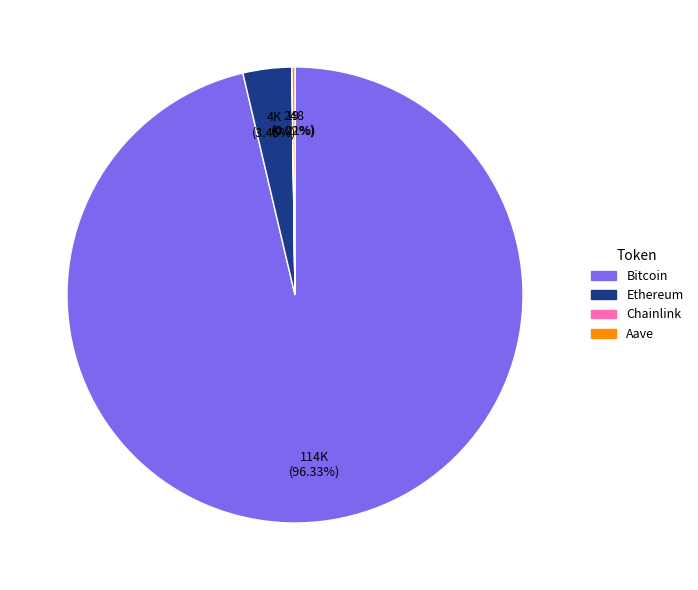

What is the majority slice?

Bitcoin